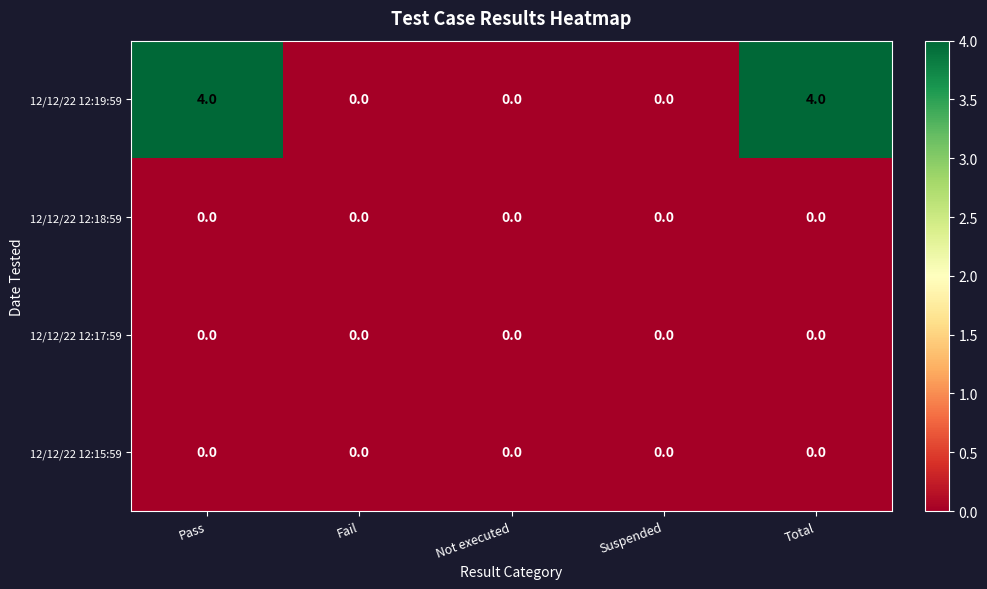

What is the total value across all series at Total?

4